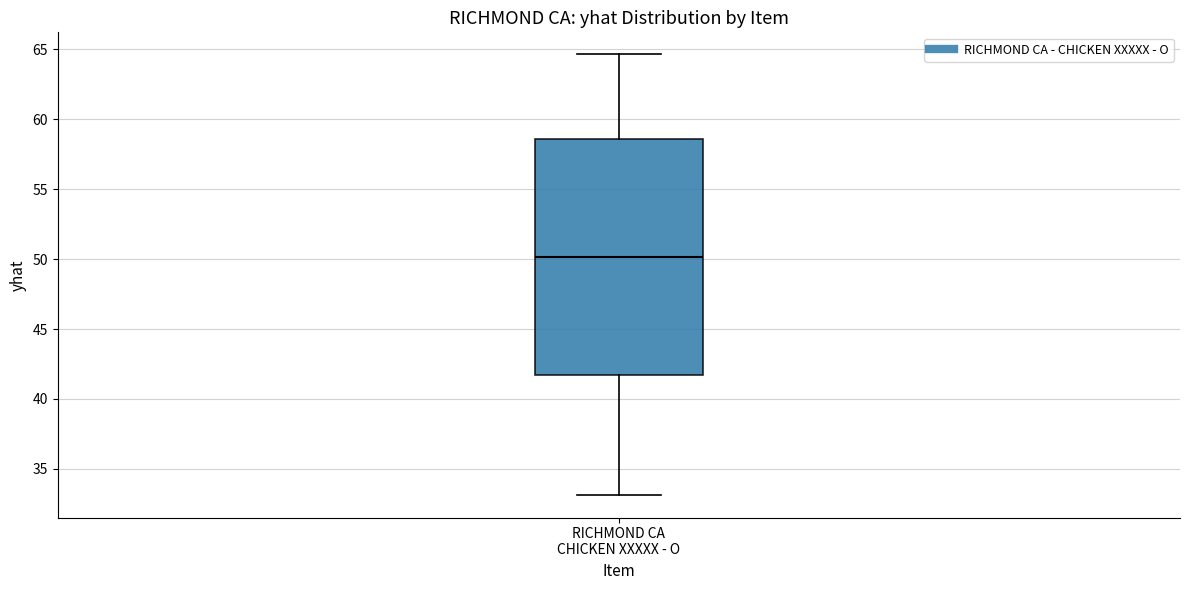

Where is the upper edge of the box for RICHMOND CA CHICKEN XXXXX - O on the y-axis? The values are not printed on the chart, so give them approximately, as read against the axis.

58.5